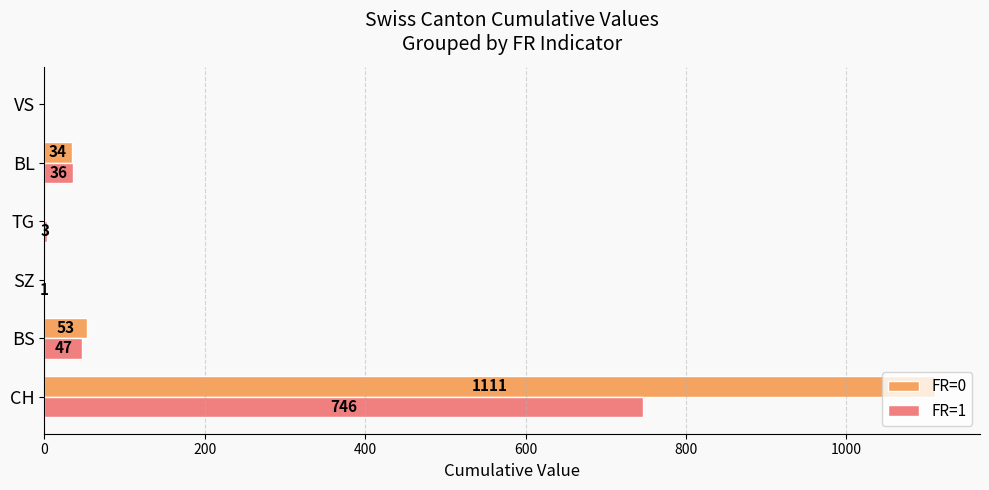

What is the approximate value of FR=1 at CH, to the nearest 10?

750